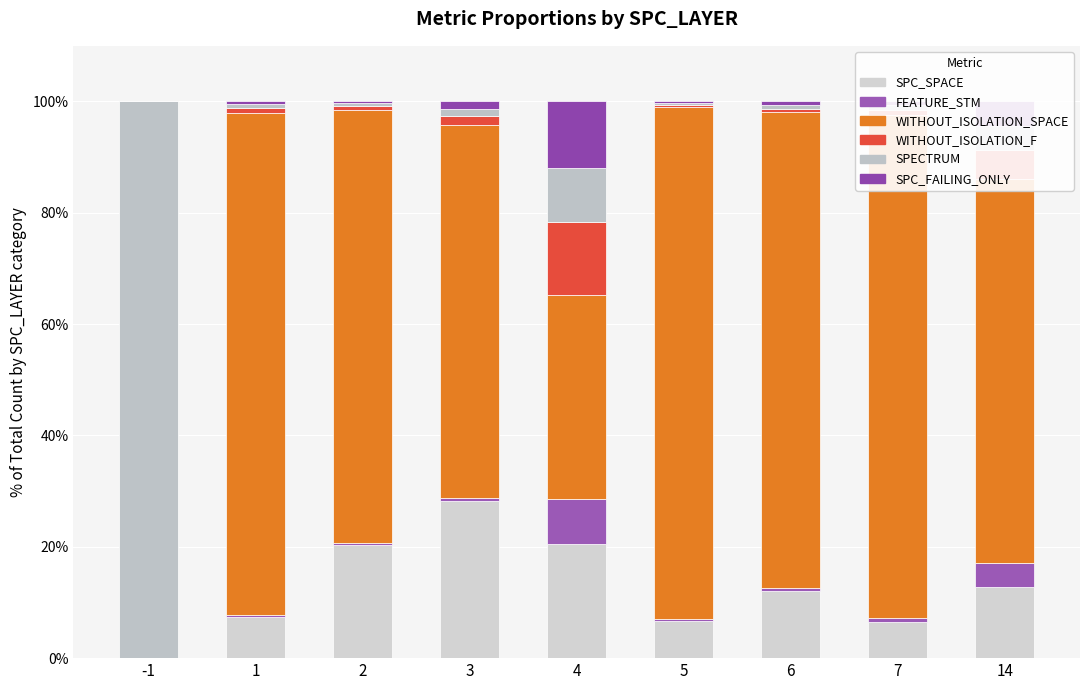

Count the number of data series in this chart.

6